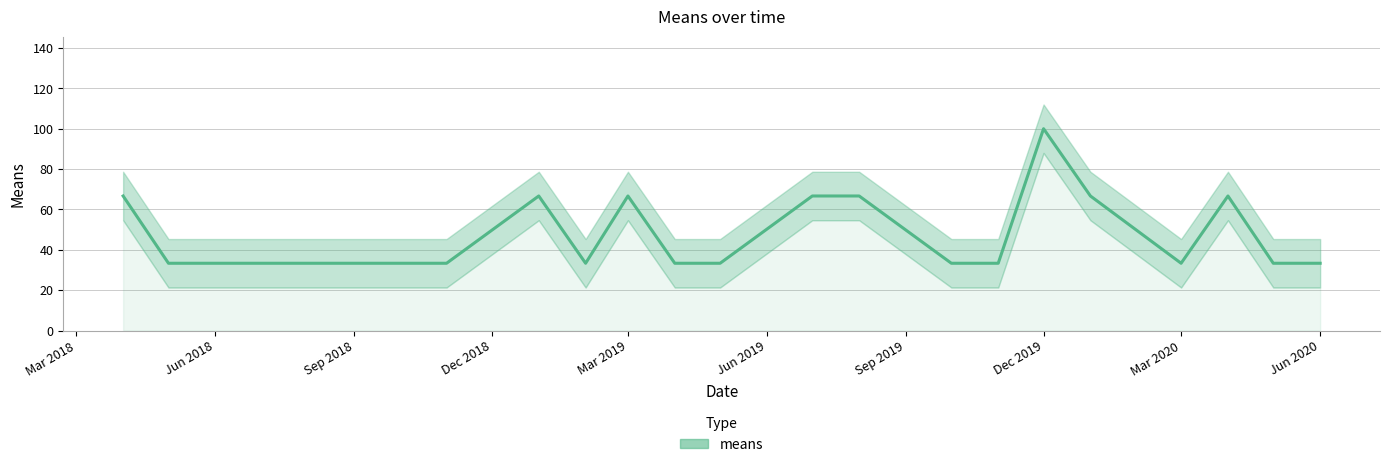

True or false: the data shows 66.7 at 2019-07-01.

True